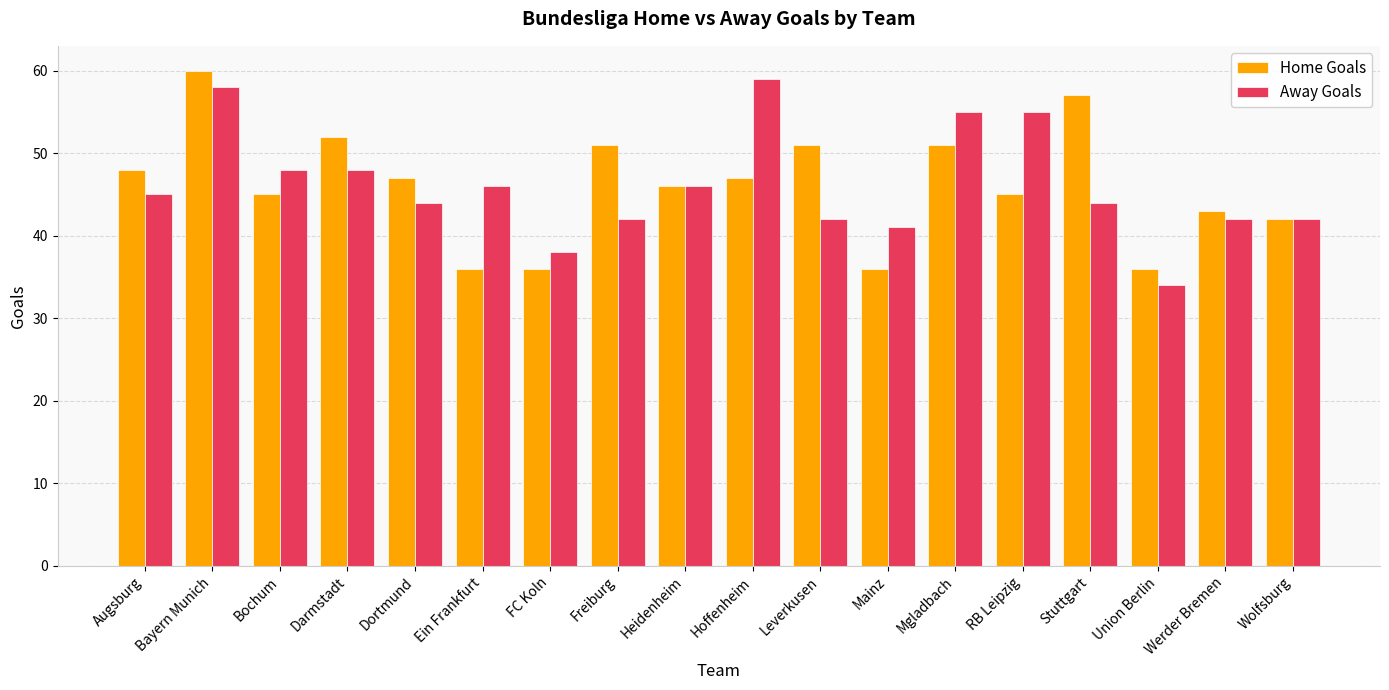

At which label is Home Goals closest to 48?

Augsburg